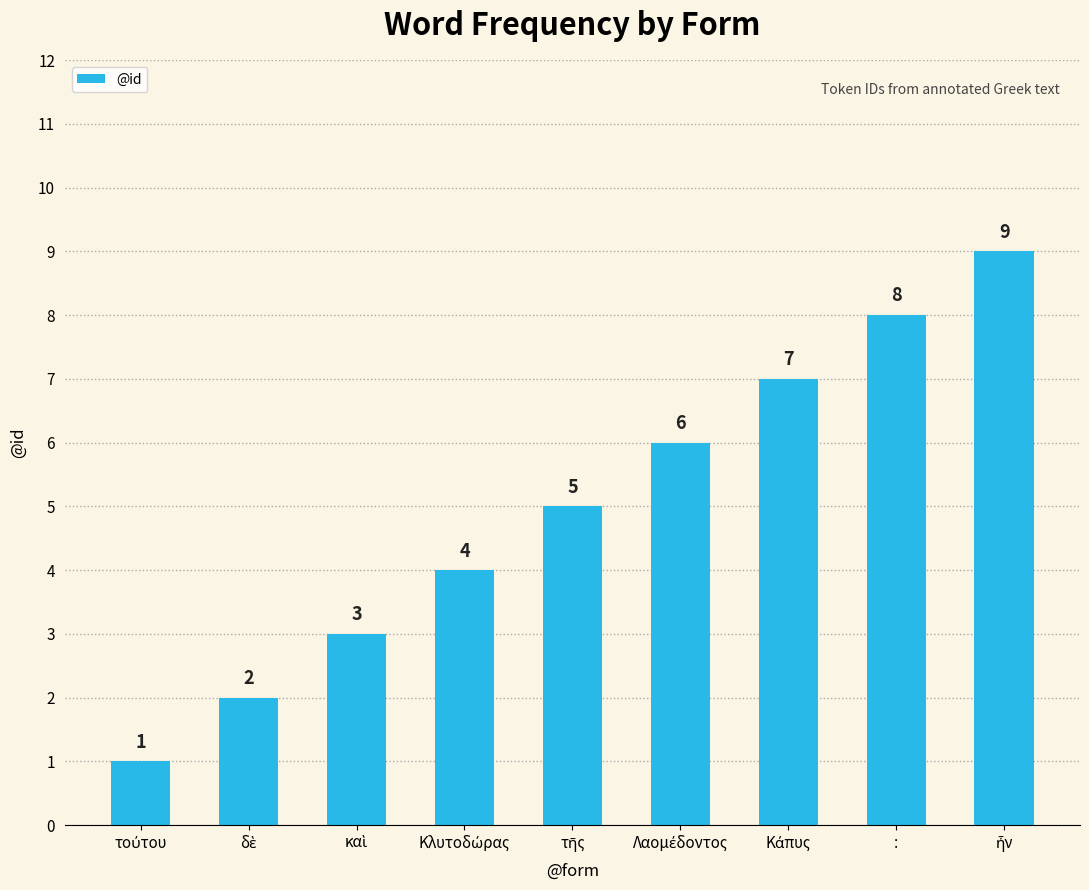

What is the value of the 6th bar from the left?

6